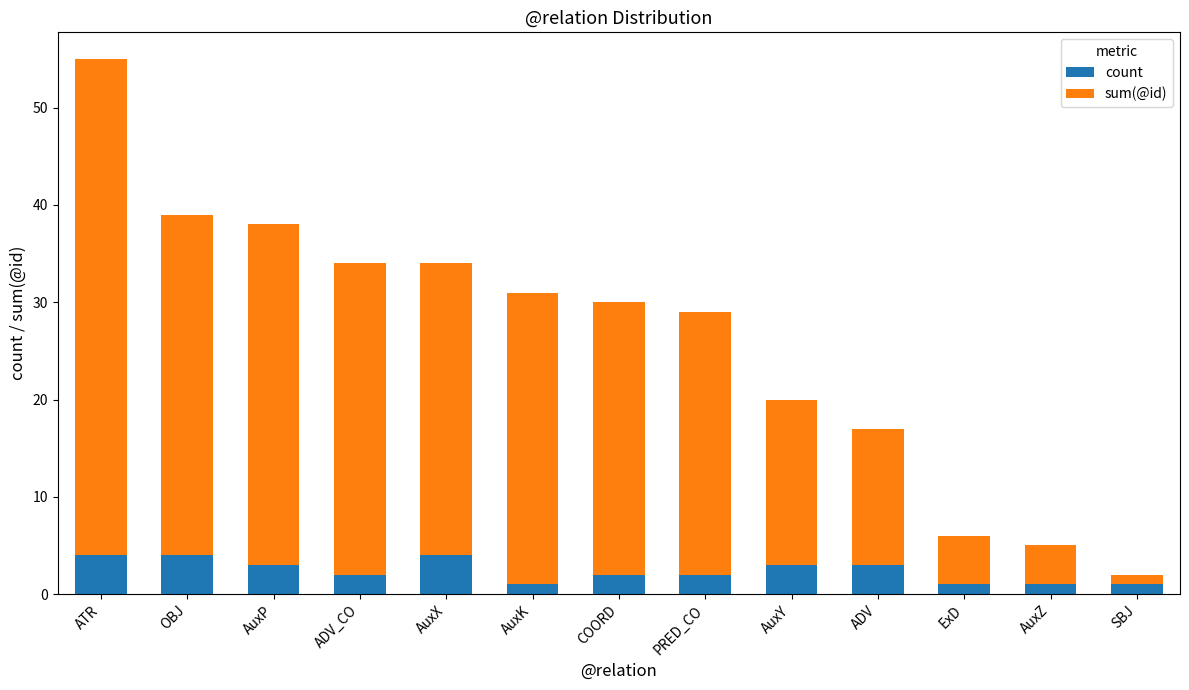

What are all the series names shown in the legend?

count, sum(@id)